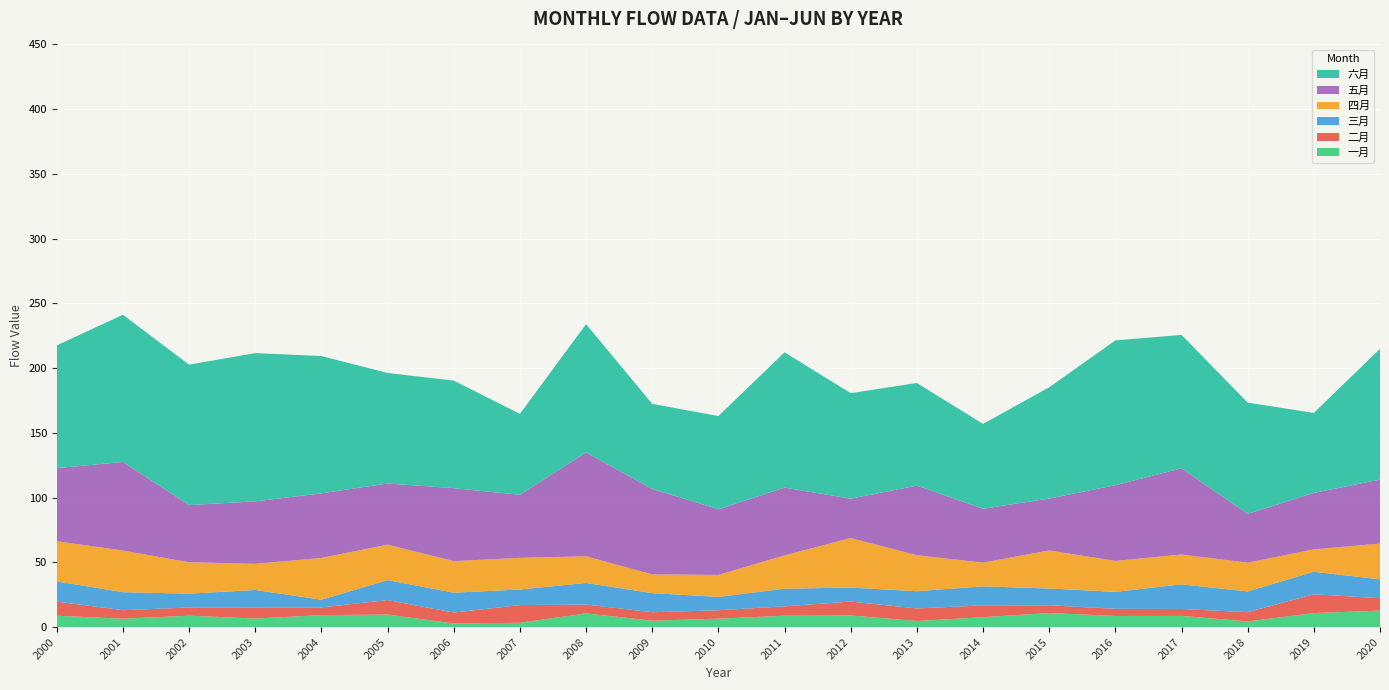

Reading left to right, list all the values displayed in this chart.

一月: 8.8	6.5	8.9	6.6	9.3	9.7	2.8	3.4	10.6	5.0	6.6	8.8	9.1	4.8	7.7	10.9	8.6	8.7	4.4	10.9	12.8
二月: 10.9	6.6	6.3	8.5	6.0	11.2	8.5	13.7	6.9	6.6	6.5	7.3	10.7	9.7	9.1	6.0	5.6	5.3	7.2	14.5	9.6
三月: 15.6	13.9	10.7	13.5	5.9	15.4	15.3	12.0	16.7	14.8	10.3	13.6	10.8	13.3	14.7	13.0	13.1	19.1	16.0	17.4	14.5
四月: 31.0	32.2	24.2	20.2	32.3	27.4	24.4	24.4	20.6	14.5	17.0	25.7	38.3	27.8	18.3	29.4	23.9	23.0	22.2	17.3	27.6
五月: 56.5	68.4	44.2	48.2	49.9	47.2	56.3	48.7	80.2	66.0	50.7	52.3	30.4	53.8	41.6	40.1	58.5	66.5	37.7	43.6	49.4
六月: 94.8	113.7	108.4	114.5	106.0	85.4	83.1	62.5	99.1	65.7	71.9	104.5	81.5	79.2	65.5	85.9	111.8	103.1	85.9	61.8	101.0